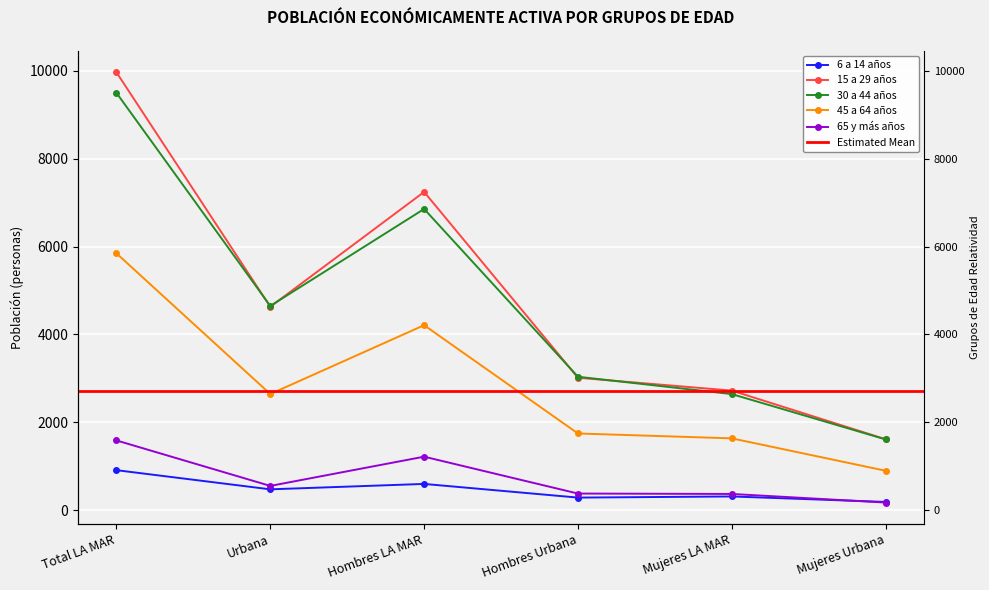

At which category is the sum across all series the highest?

Total LA MAR